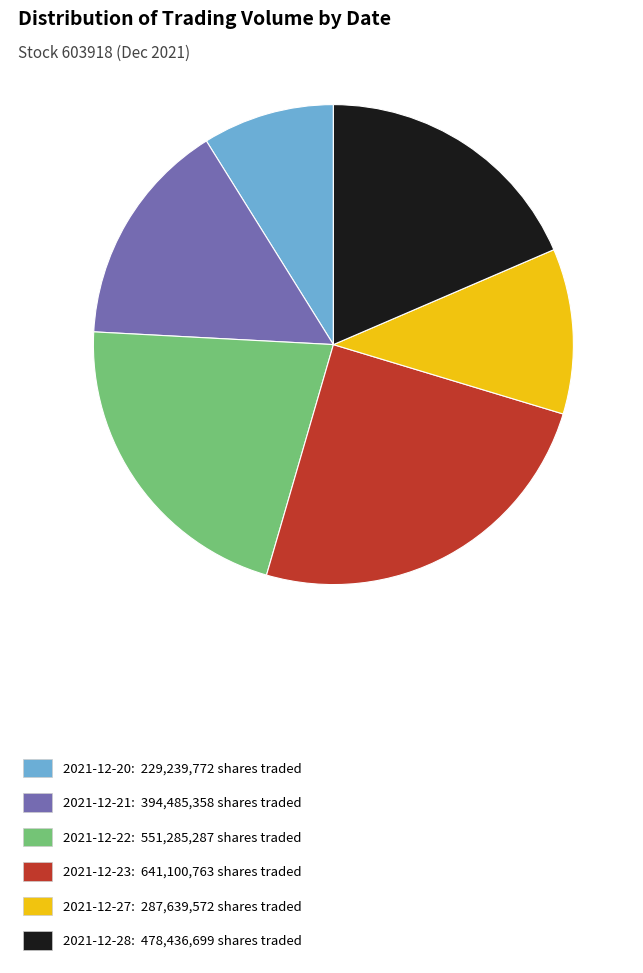

Between 2021-12-28 and 2021-12-23, which is larger?

2021-12-23